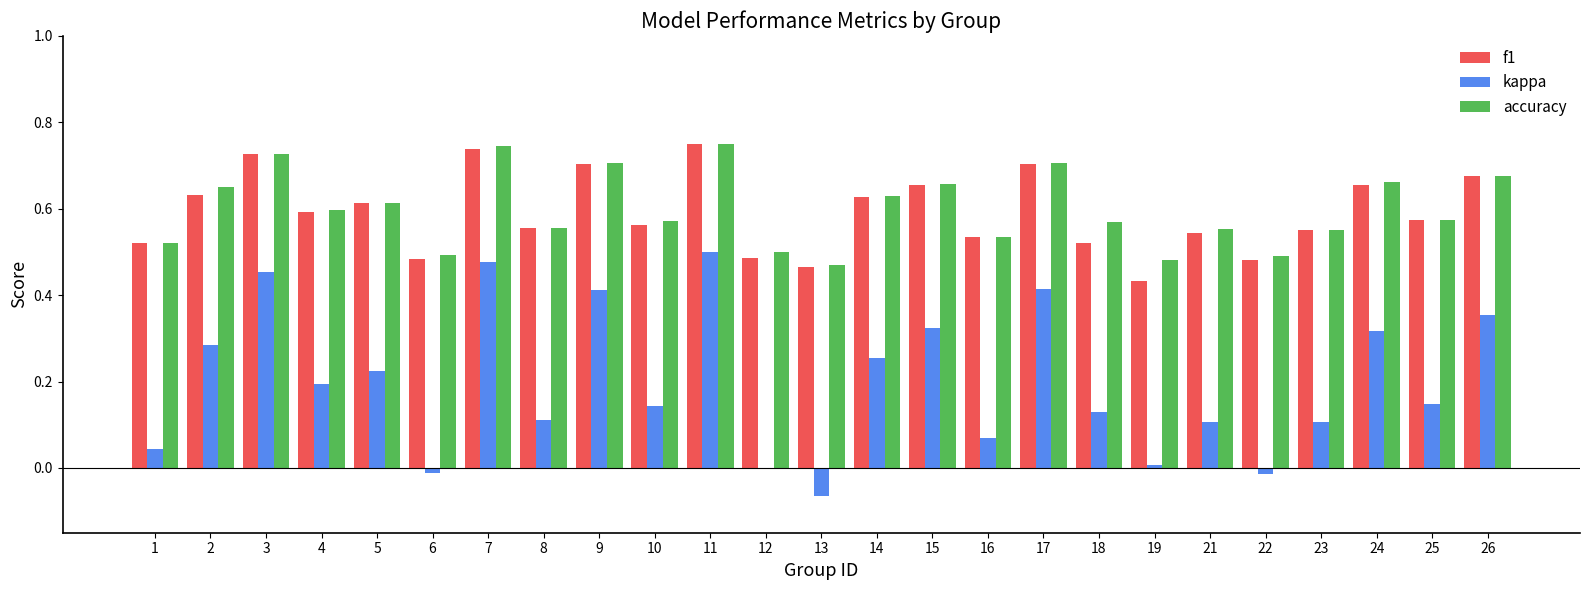

Is the value of f1 at 6 greater than the value of kappa at 24?

Yes